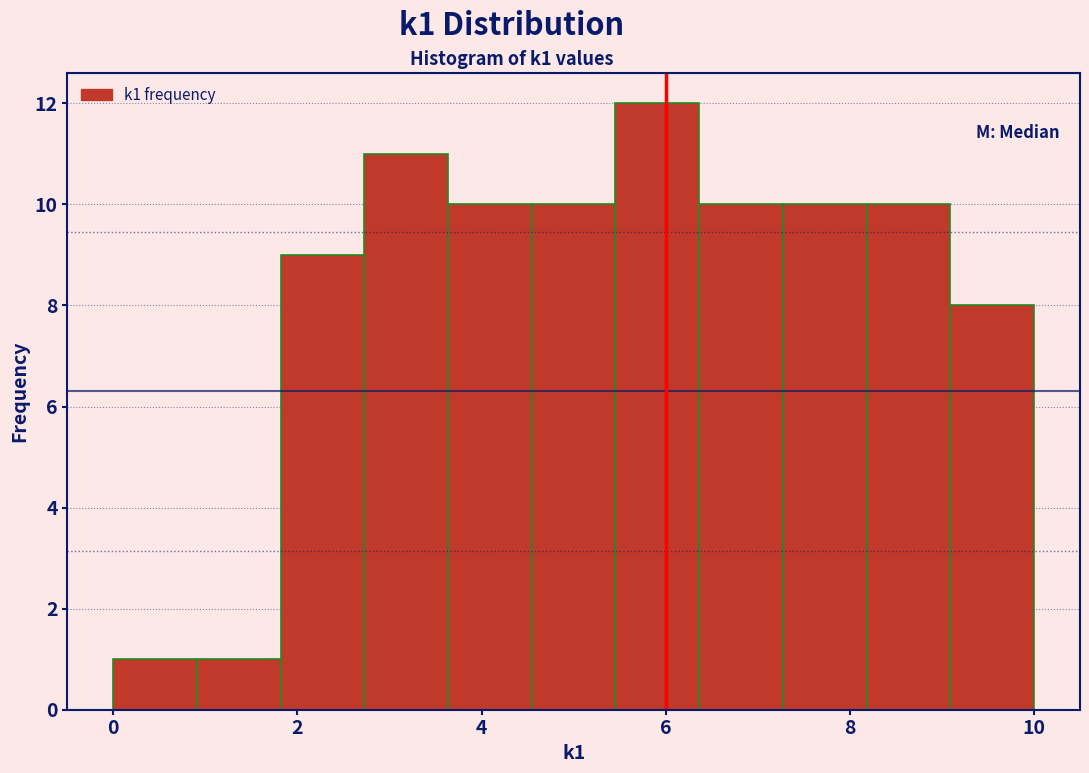

Reading left to right, list every bar in this chart as the range it spans on the x-axis followed by its height. Neither the bar edges nor the heights are printed on the chart, so give them approximately, as read against the axes.

0.0 to 1.0: 1
1.0 to 1.8: 1
1.8 to 2.8: 9
2.8 to 3.6: 11
3.6 to 4.6: 10
4.6 to 5.4: 10
5.4 to 6.4: 12
6.4 to 7.2: 10
7.2 to 8.2: 10
8.2 to 9.0: 10
9.0 to 10.0: 8